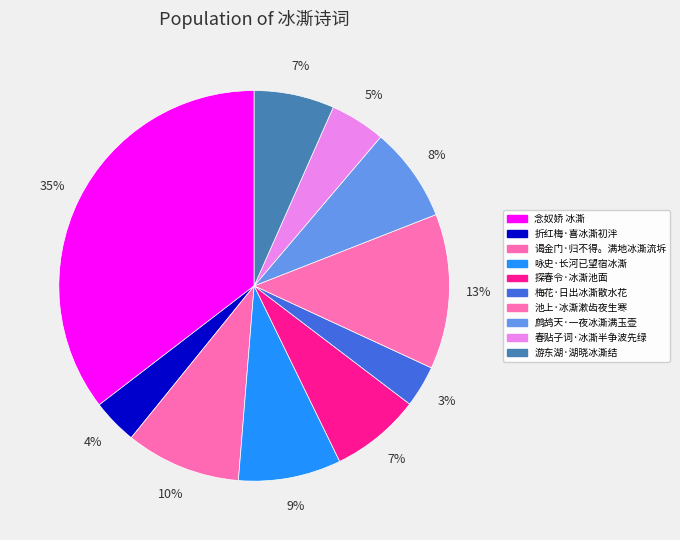

Do 游东湖·湖晓冰澌结 and 春贴子词·冰澌半争波先绿 together represent more than half of the pie?

No